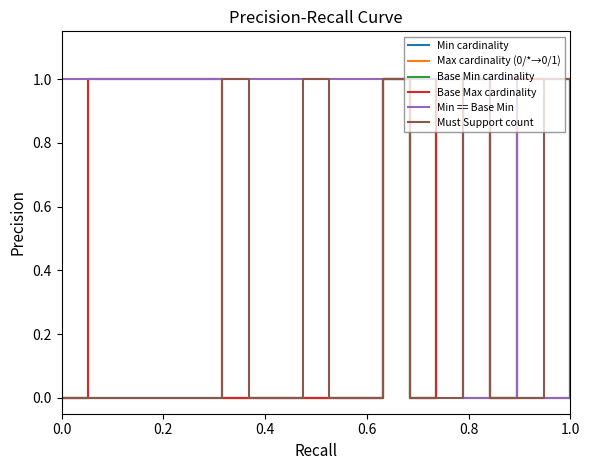

What is the difference between the maximum and minimum values in the Min cardinality series?

1